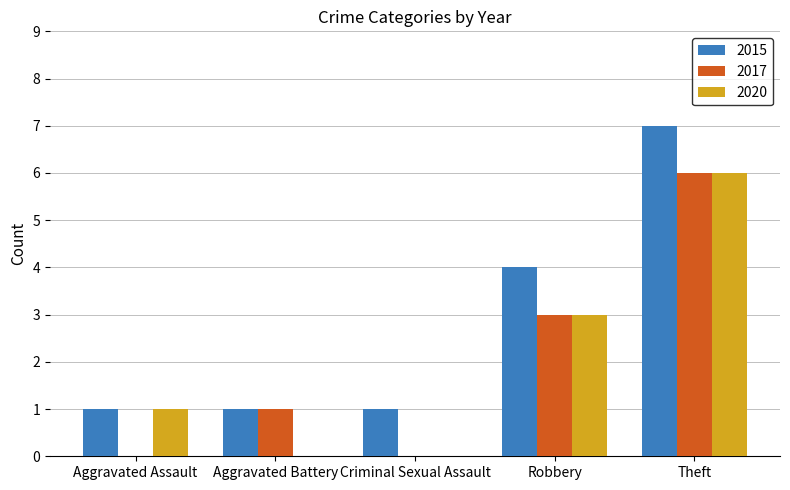

How many groups of bars are there?

5